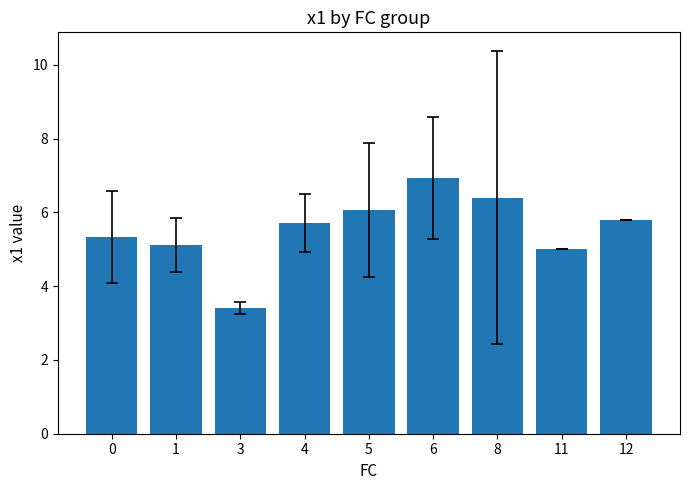

Are the bars grouped side by side (vs. stacked)?

No